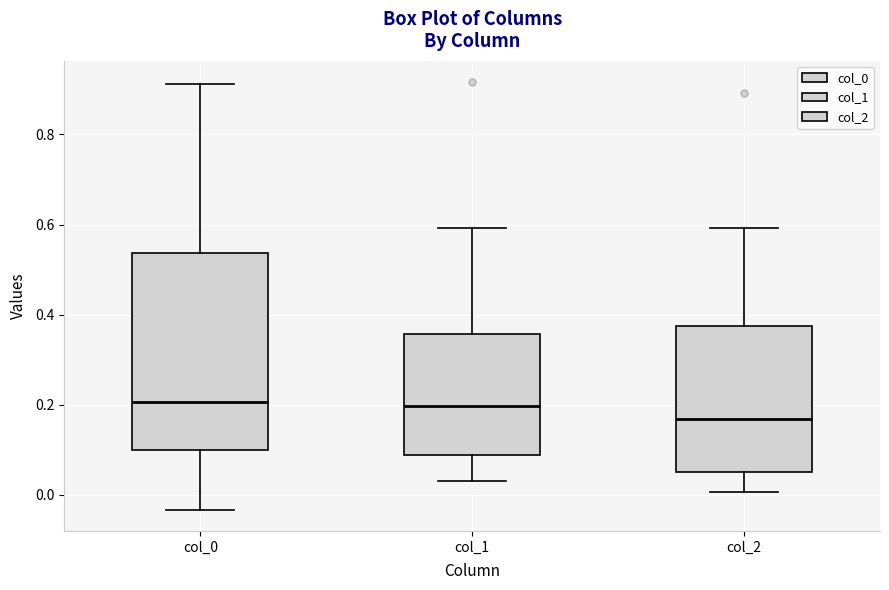

Reading left to right, read every box against the y-axis: the position of its median line, the range the box covers, and the ends of its whiskers. The values are not printed on the chart, so give them approximately, as read against the axis.

col_0: median 0.20, box 0.10 to 0.54, whiskers -0.04 to 0.92
col_1: median 0.20, box 0.08 to 0.36, whiskers 0.04 to 0.60
col_2: median 0.16, box 0.06 to 0.38, whiskers 0.00 to 0.60